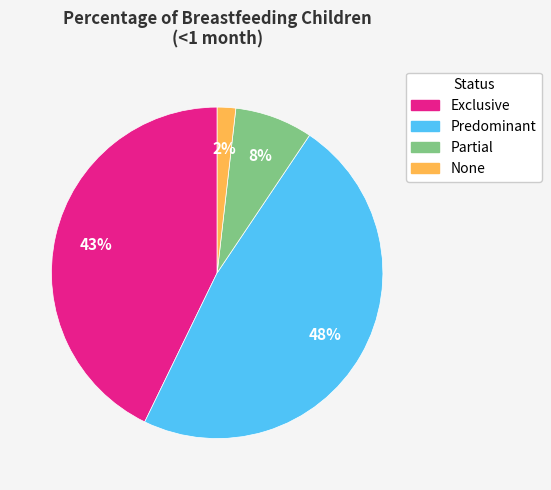

Which category has the smallest portion of the pie?

None